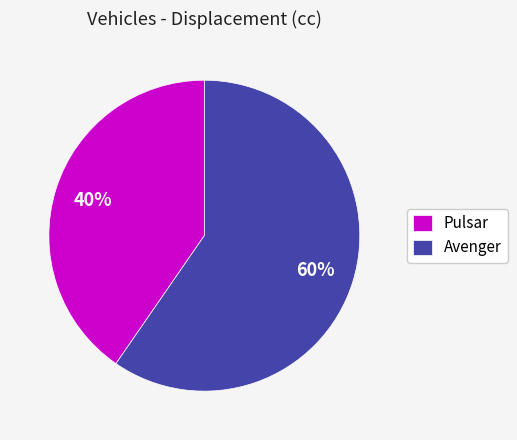

Is the sum of Avenger and Pulsar greater than half?

Yes